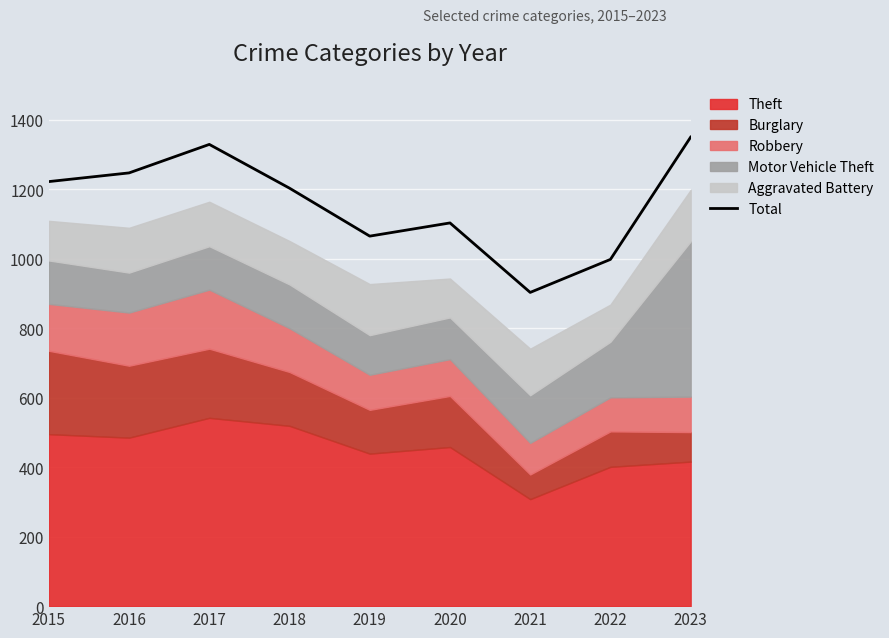

What is the change in value from 2015 to 2016?

+25